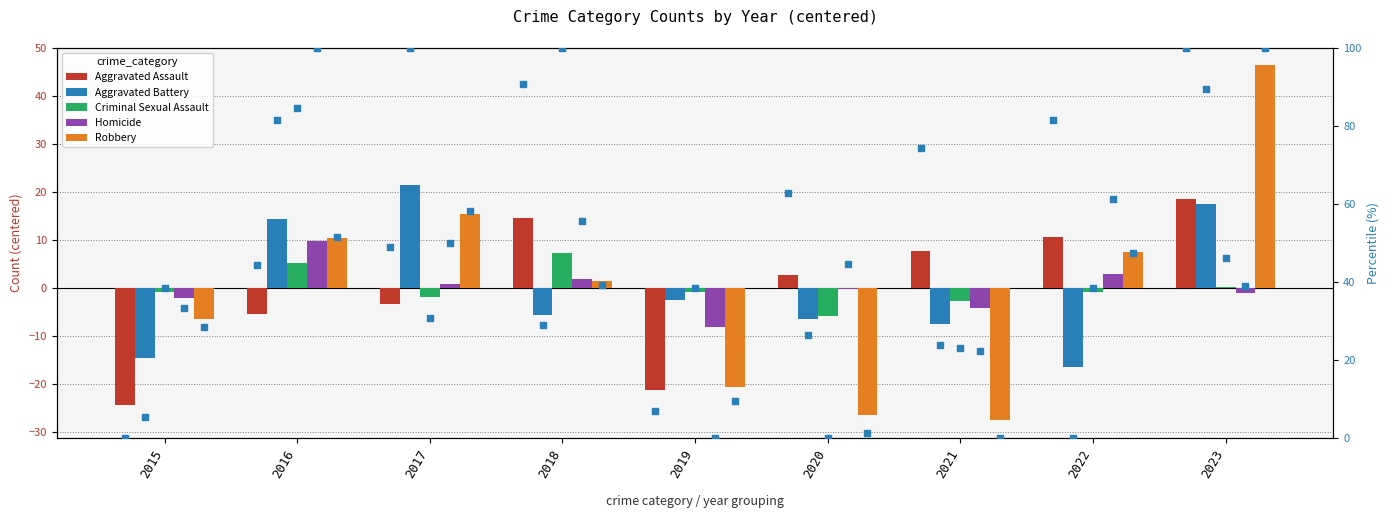

What are all the series names shown in the legend?

Aggravated Assault, Aggravated Battery, Criminal Sexual Assault, Homicide, Robbery